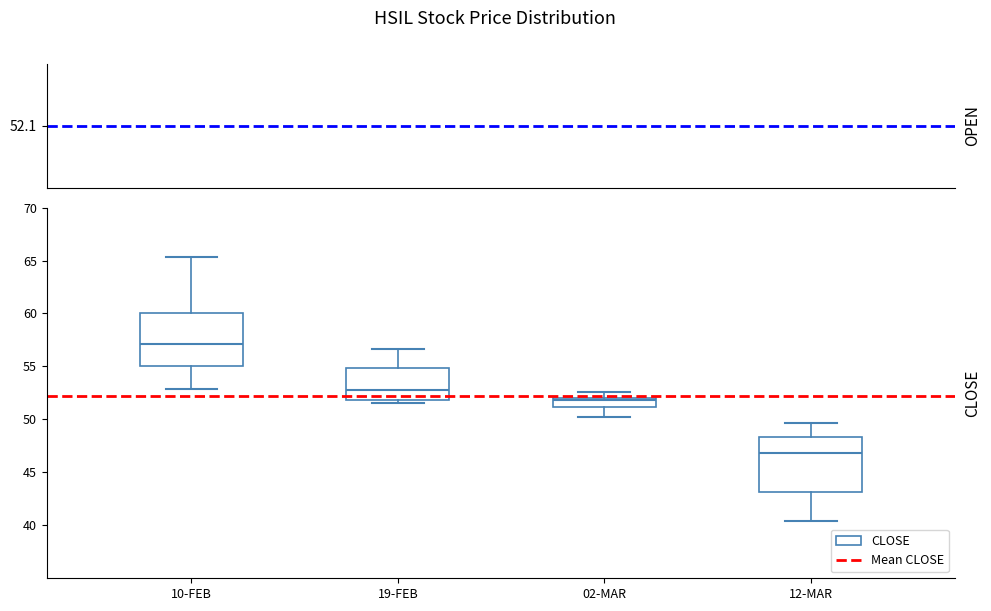

Reading left to right, read every box against the y-axis: the position of its median line, the range the box covers, and the ends of its whiskers. The values are not printed on the chart, so give them approximately, as read against the axis.

10-FEB: median 57.0, box 55.0 to 60.0, whiskers 53.0 to 65.5
19-FEB: median 53.0, box 52.0 to 55.0, whiskers 51.5 to 56.5
02-MAR: median 52.0 (just below the box's upper edge), box 51.0 to 52.0, whiskers 50.0 to 52.5
12-MAR: median 47.0, box 43.0 to 48.5, whiskers 40.5 to 49.5